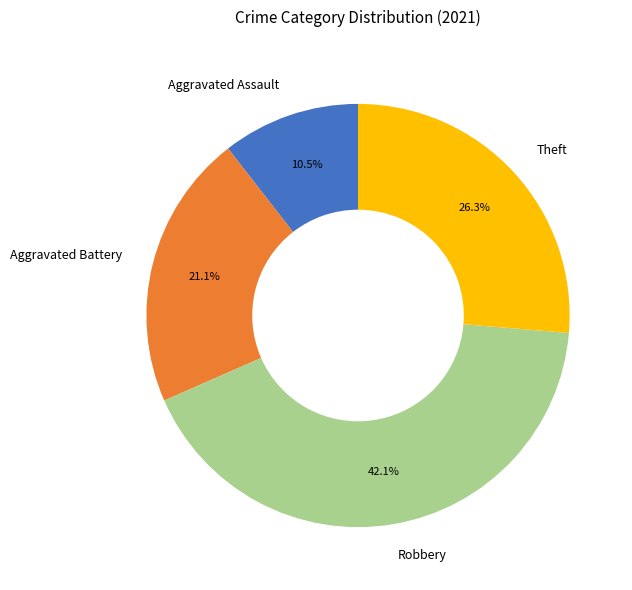

The Theft slice represents 26% of the pie. True or false?

True